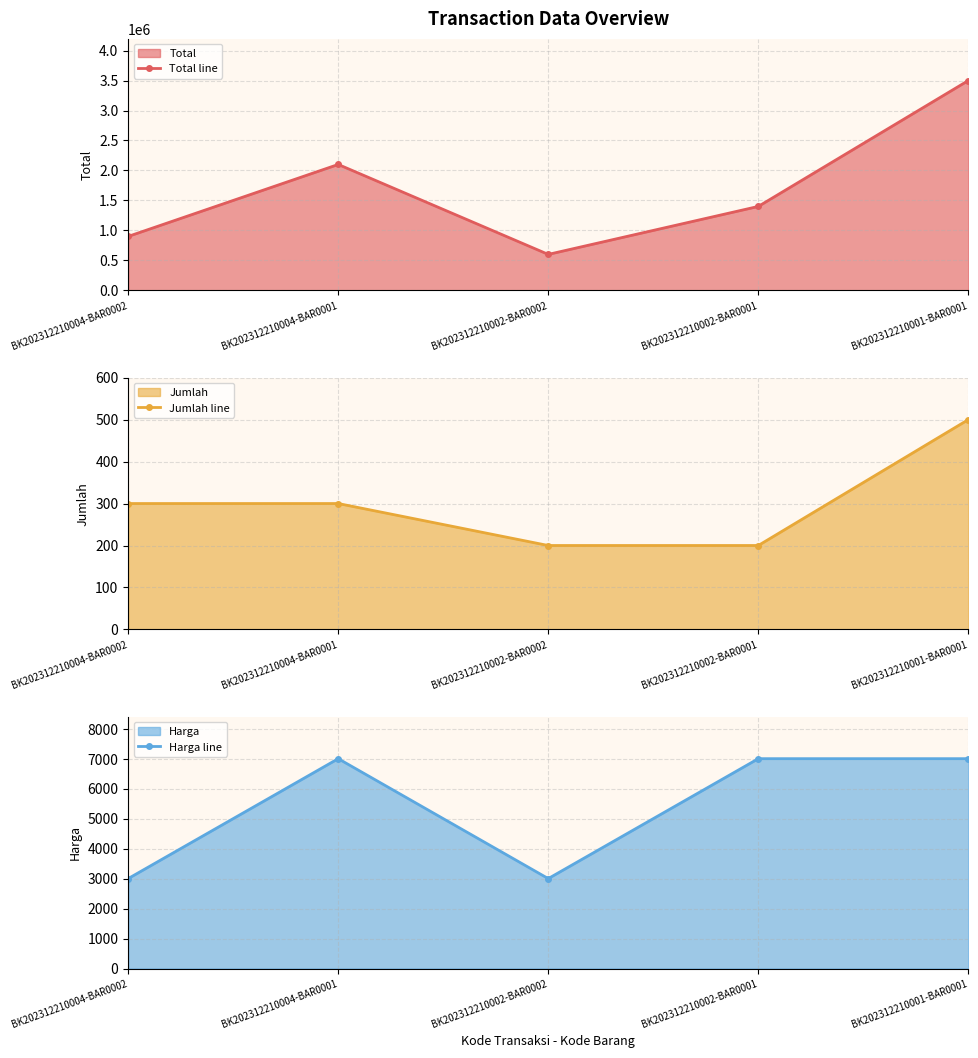

Reading left to right, transcribe all the data shown in this chart.

Total line: 900000	2100000	600000	1400000	3500000
Jumlah line: 300	300	200	200	500
Harga line: 3000	7000	3000	7000	7000